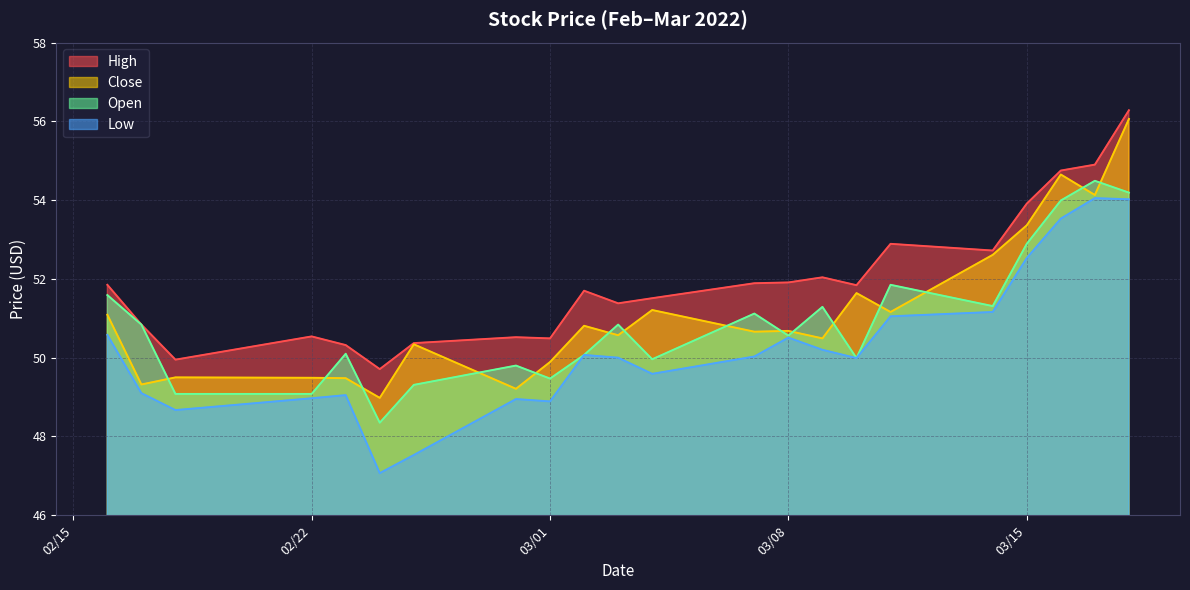

How many data points does each series have?

22